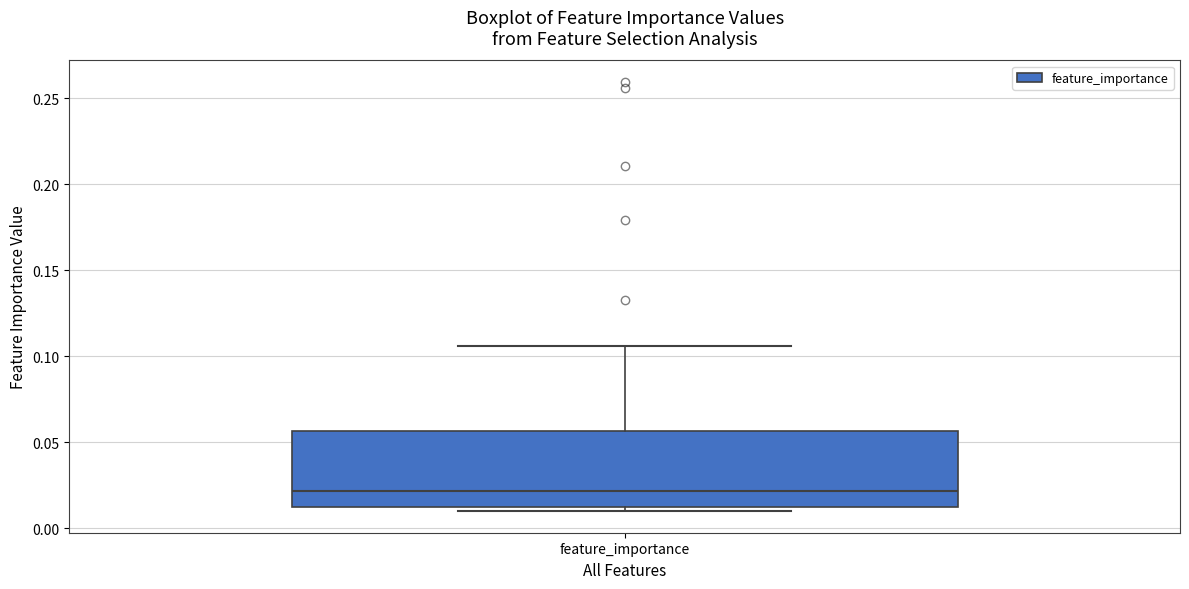

Read this box plot against the y-axis: the position of the median line, the range covered by the box, and the ends of both whiskers. The values are not printed on the chart, so give them approximately, as read against the axis.

median 0.020, box 0.010 to 0.055, whiskers 0.010 (just below the box's lower edge) to 0.105